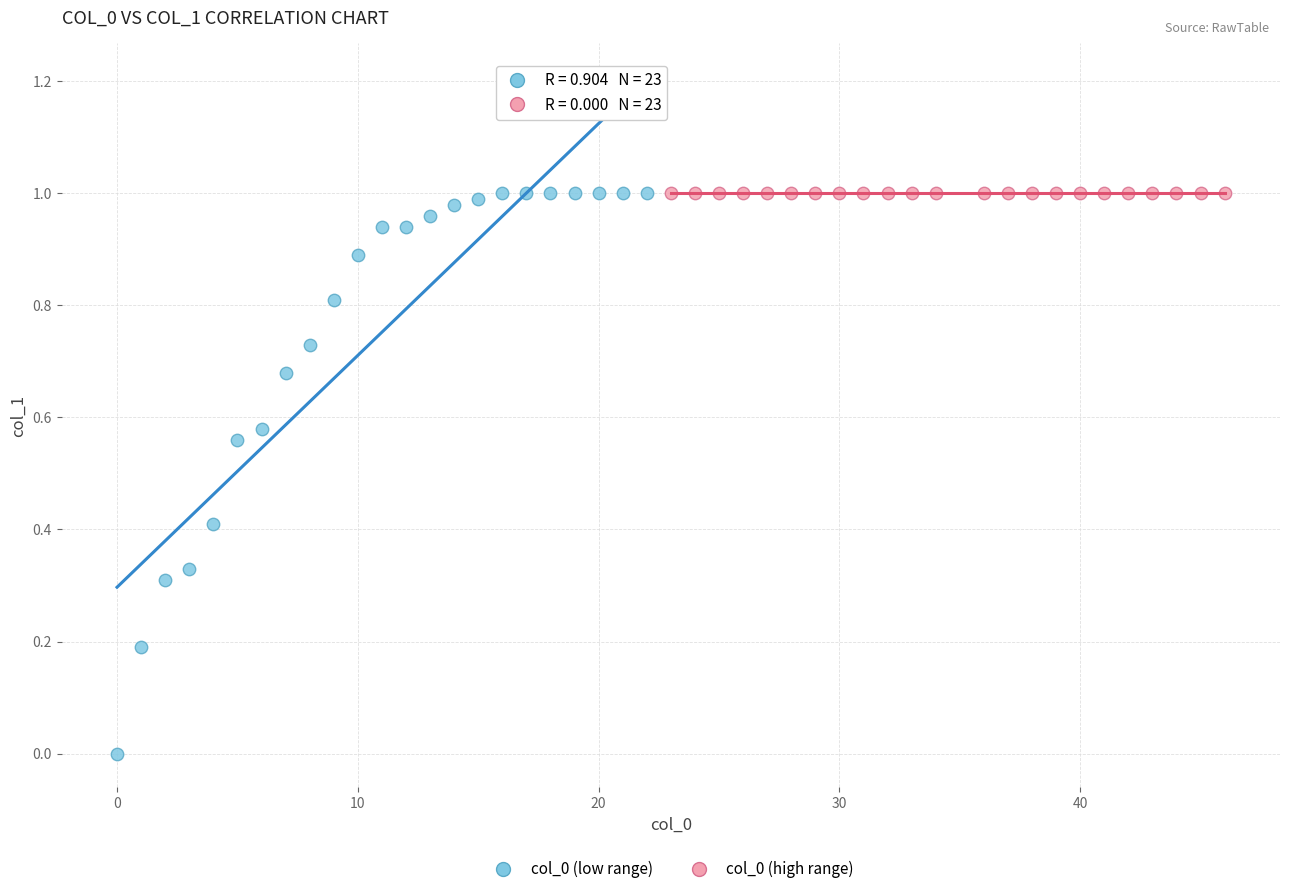

What are all the series names shown in the legend?

col_0 (low range), col_0 (high range)